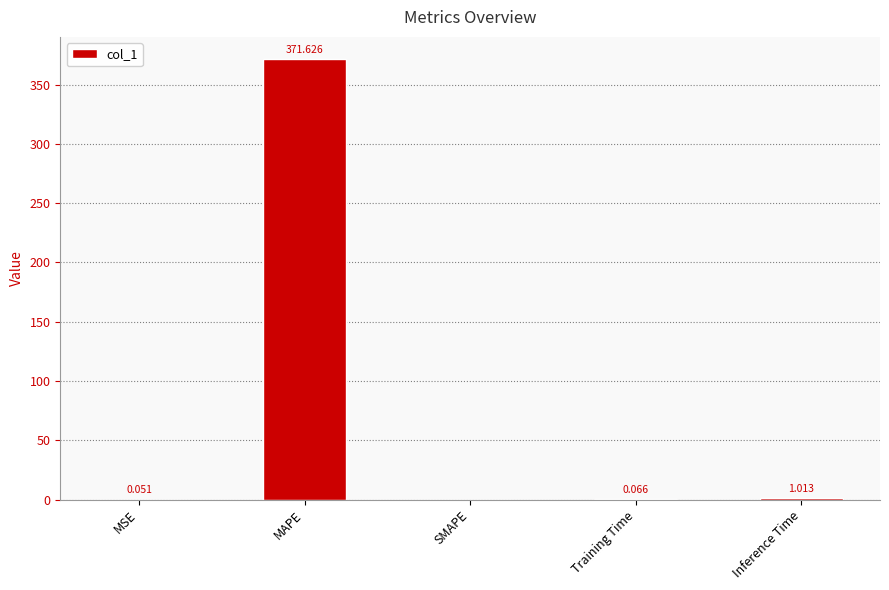

Where is the data nearest to the value 185?

Inference Time